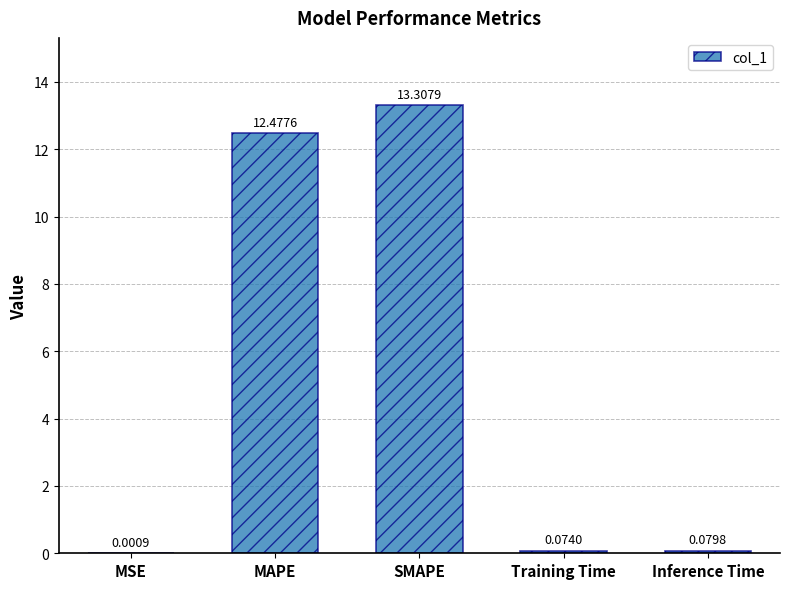

What is the sum of the values at SMAPE and Inference Time?

13.4